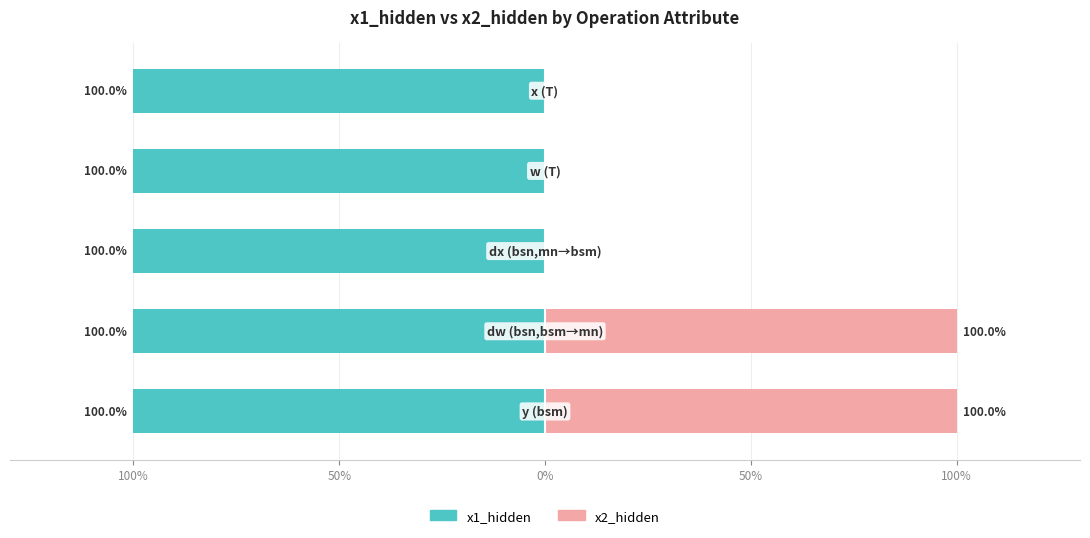

Is it true that x2_hidden equals -38.0 at 0%?

False